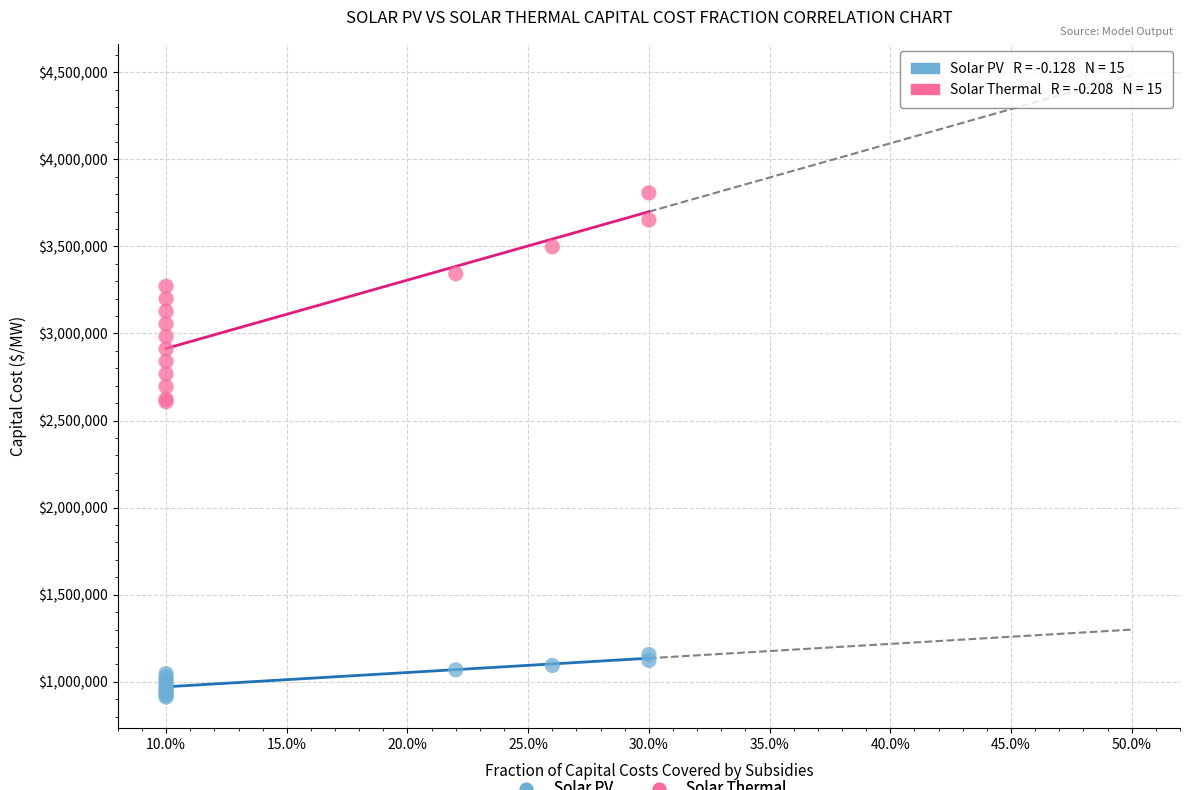

What are all the series names shown in the legend?

Solar PV, Solar Thermal